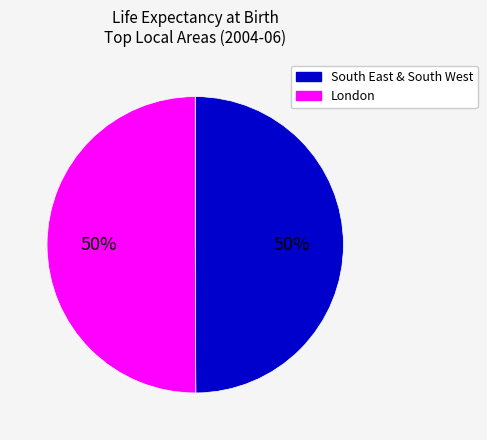

To the nearest percent, what is the average slice percentage?

50%